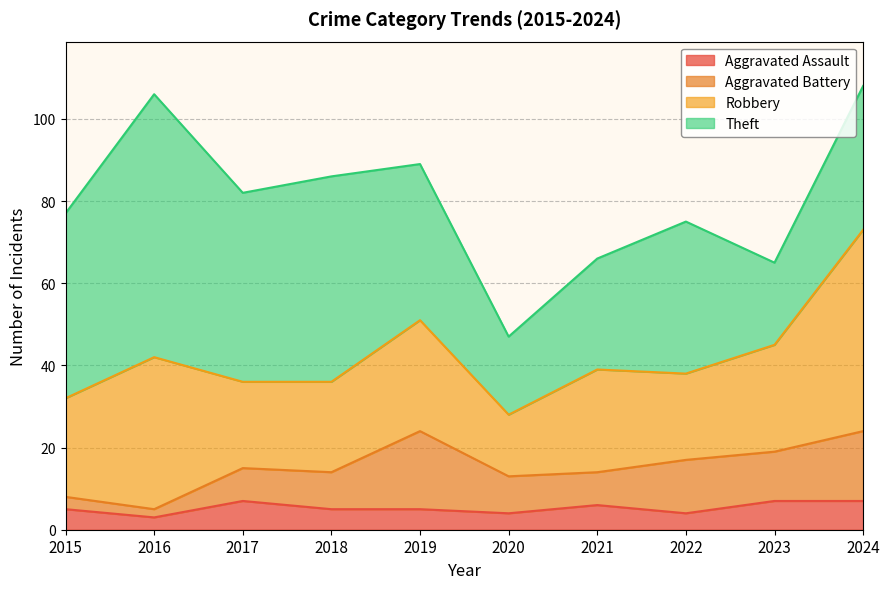

What is the difference between the second highest and second lowest values in the Aggravated Battery series?

14